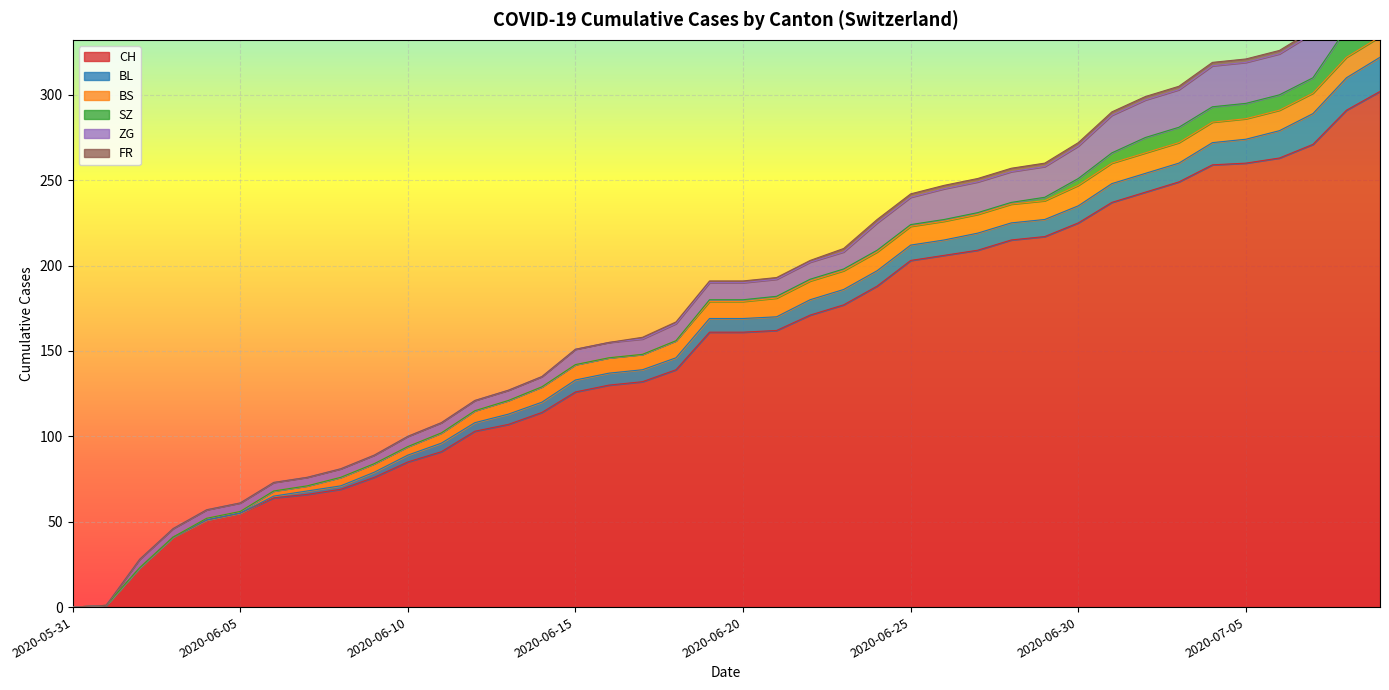

At how many categories does at least one series exceed 110?

26